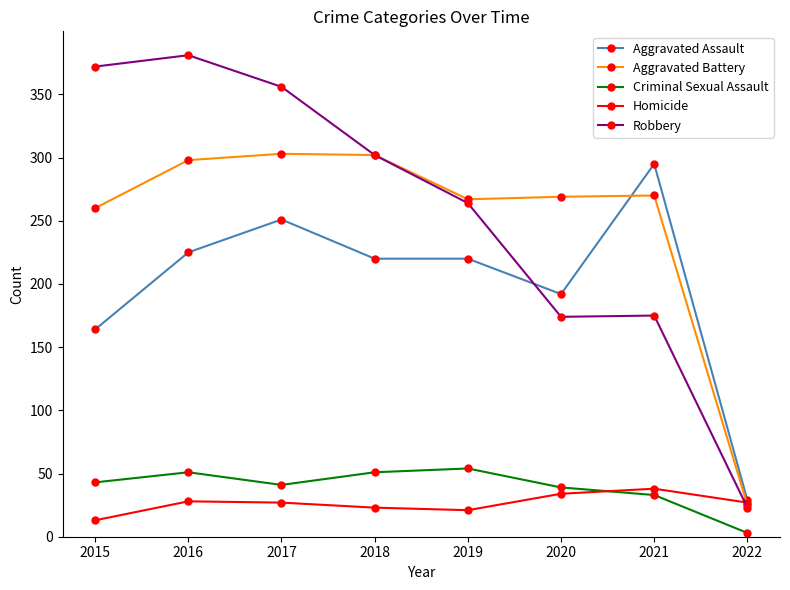

What are all the series names shown in the legend?

Aggravated Assault, Aggravated Battery, Criminal Sexual Assault, Homicide, Robbery